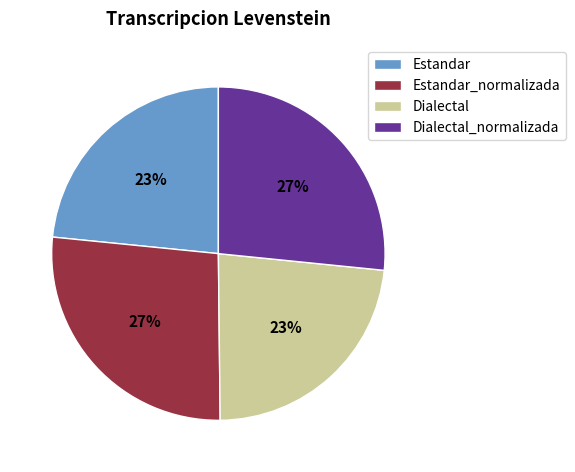

To the nearest percent, what percentage of the pie is Dialectal_normalizada?

27%